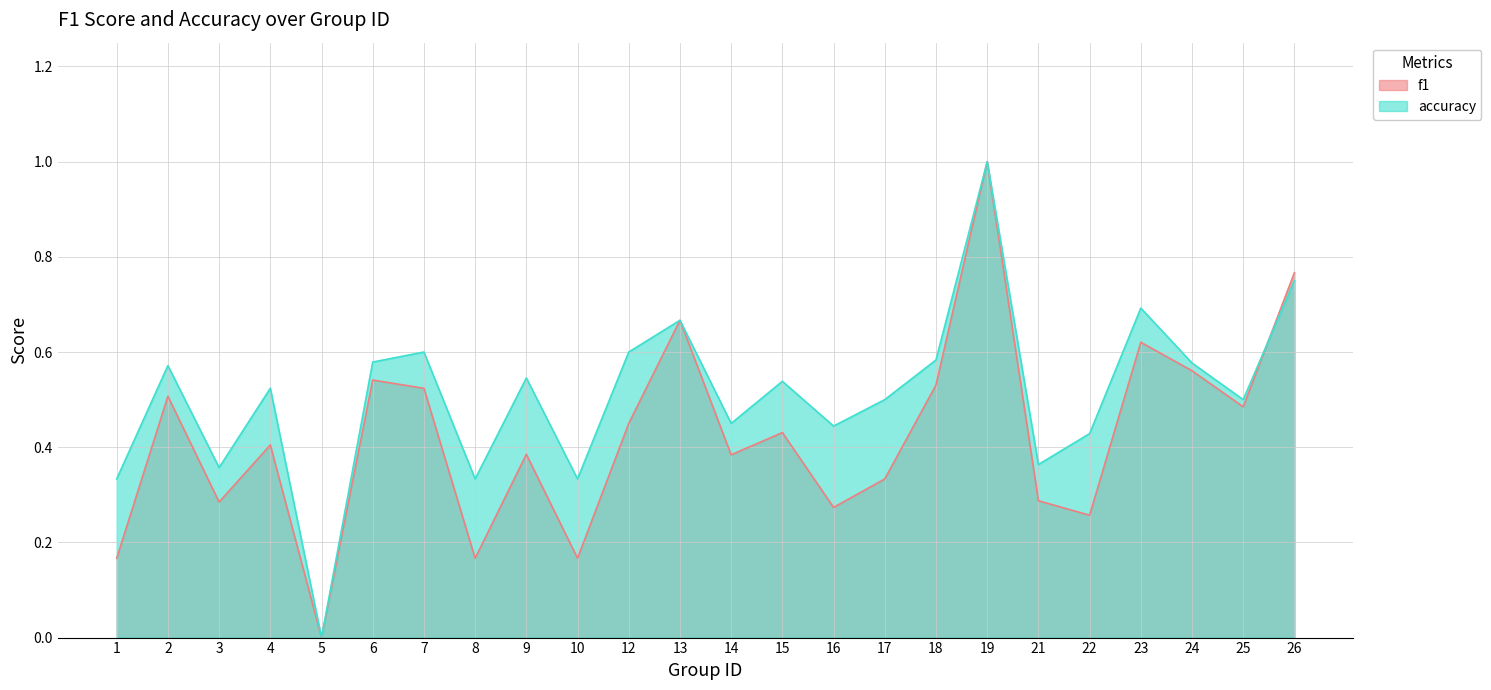

How many interior local peaks does the f1 series have?

8